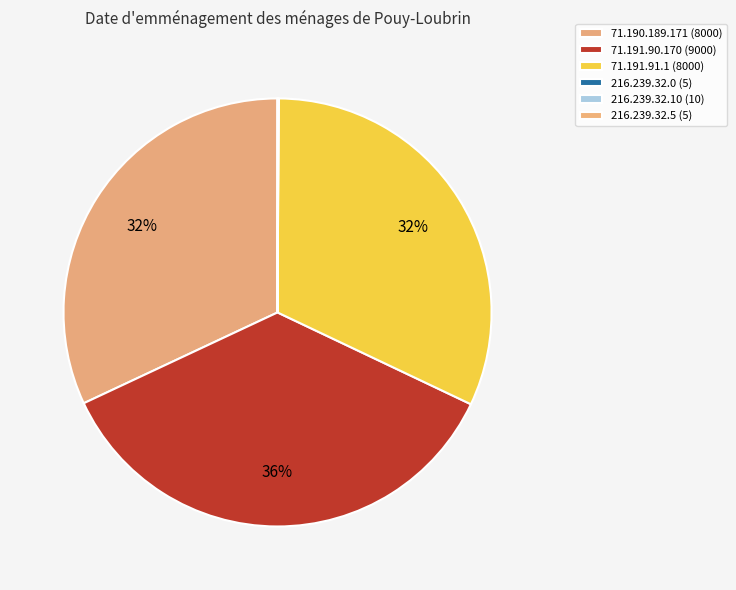

Does 71.191.91.1 account for over 50% of the chart?

No